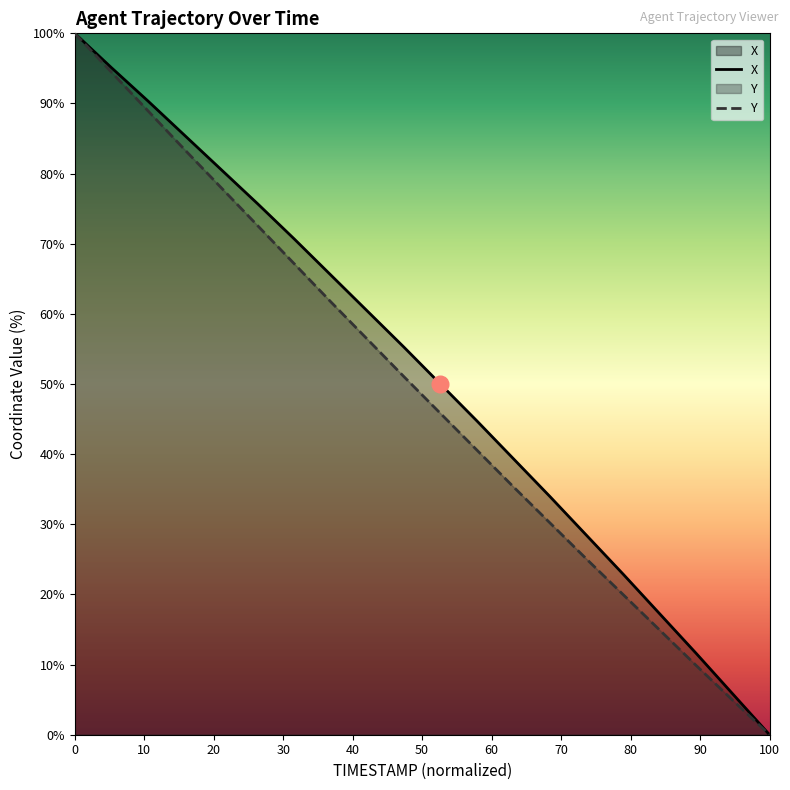

Is the value of X at 25.0 greater than the value of Y at 24.4?

No